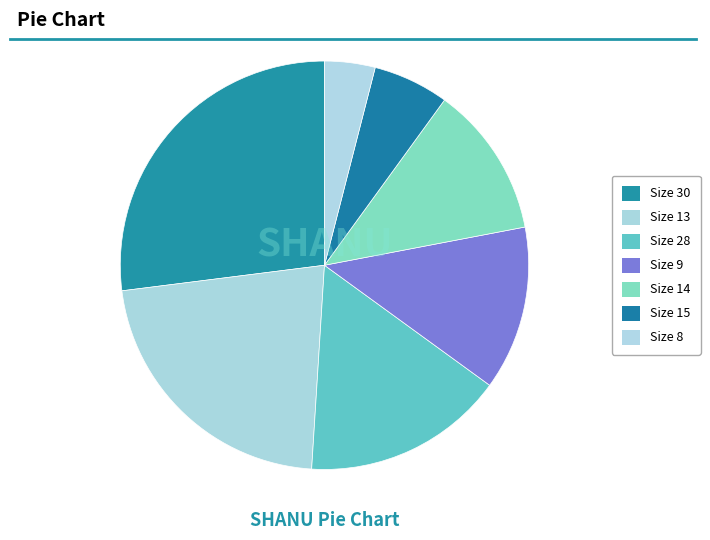

Rank the categories by value from lowest to highest.

Size 8, Size 15, Size 14, Size 9, Size 28, Size 13, Size 30